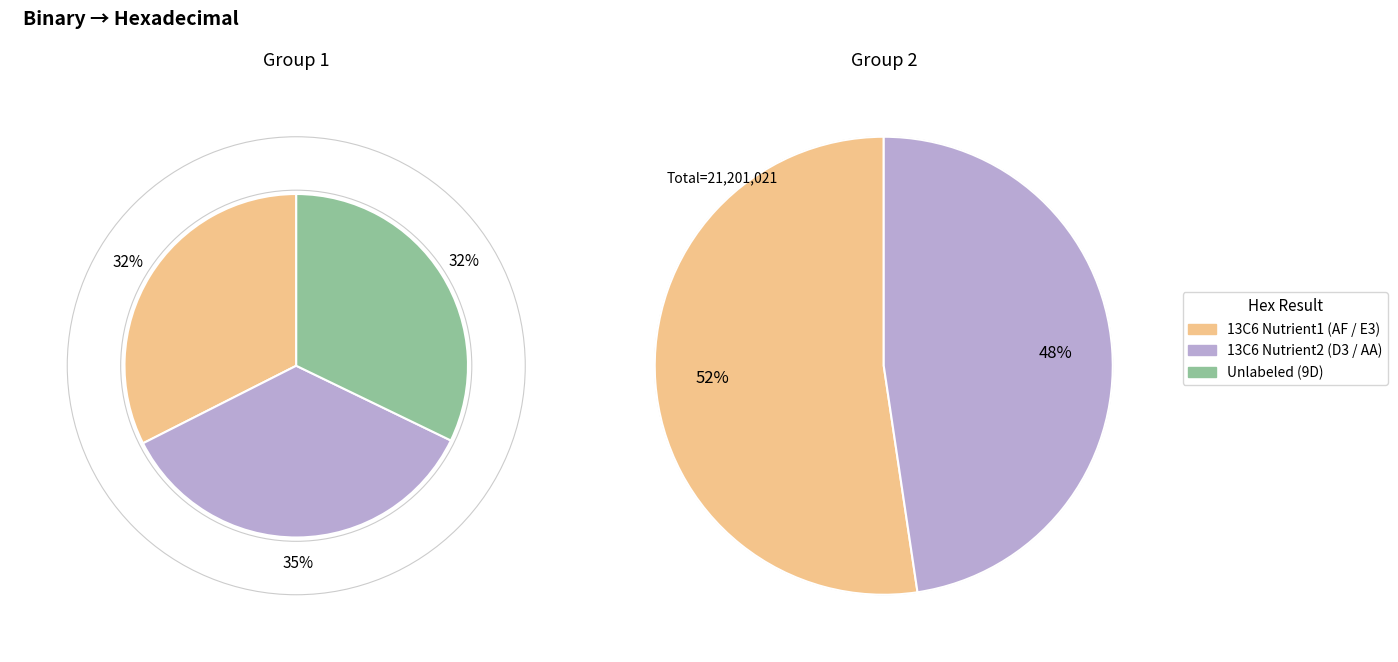

Count the number of slices in the pie.

5